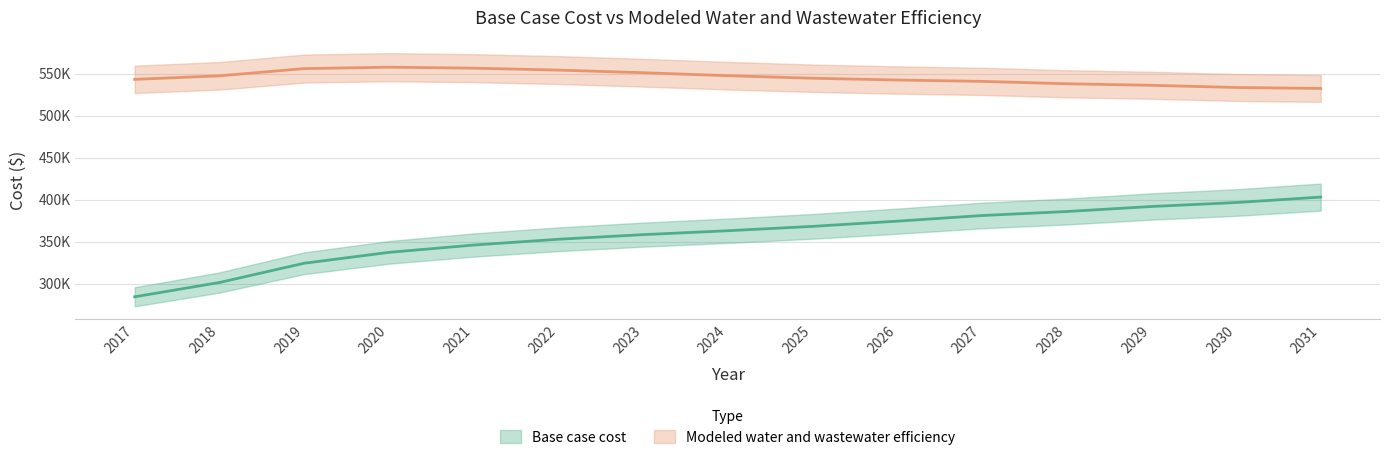

True or false: Base case cost and Modeled water and wastewater efficiency cross at least once.

False